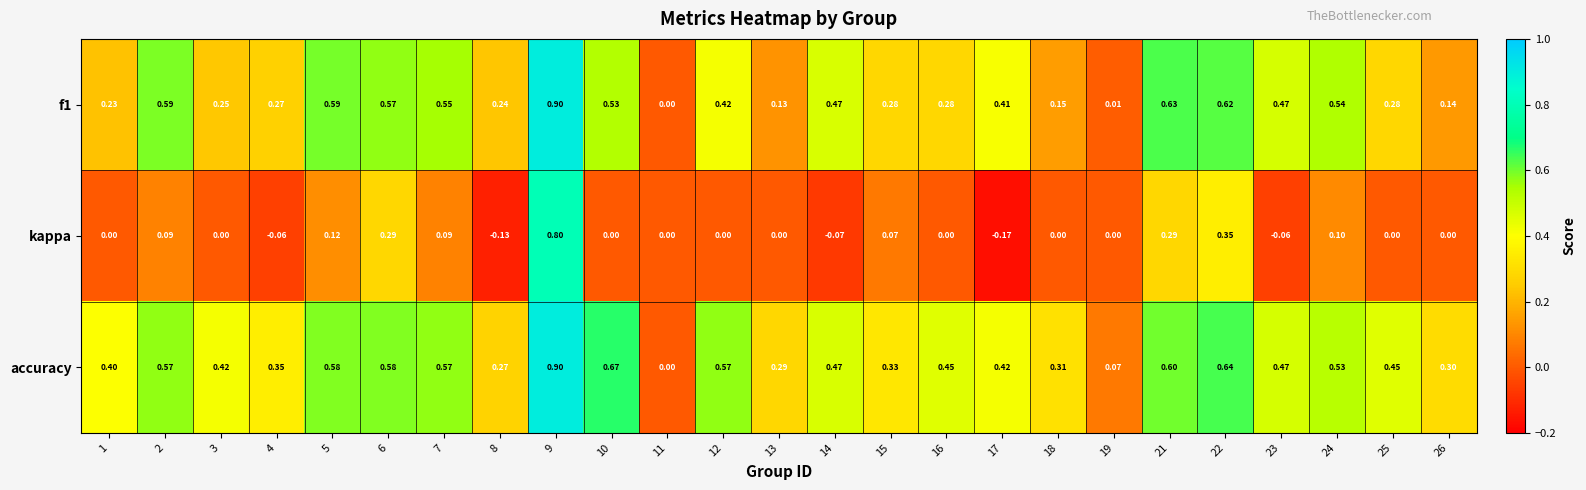

Between 8 and 22, which series saw the biggest shift?

kappa